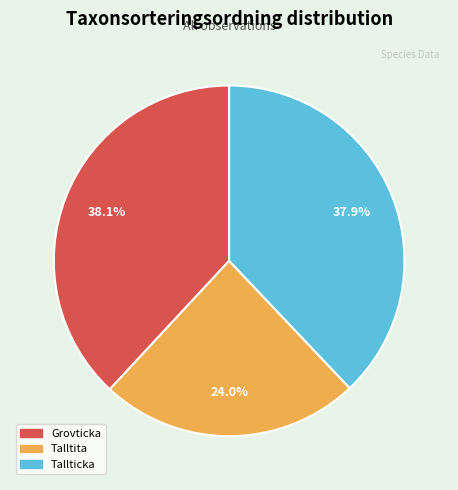

Count the number of slices in the pie.

3